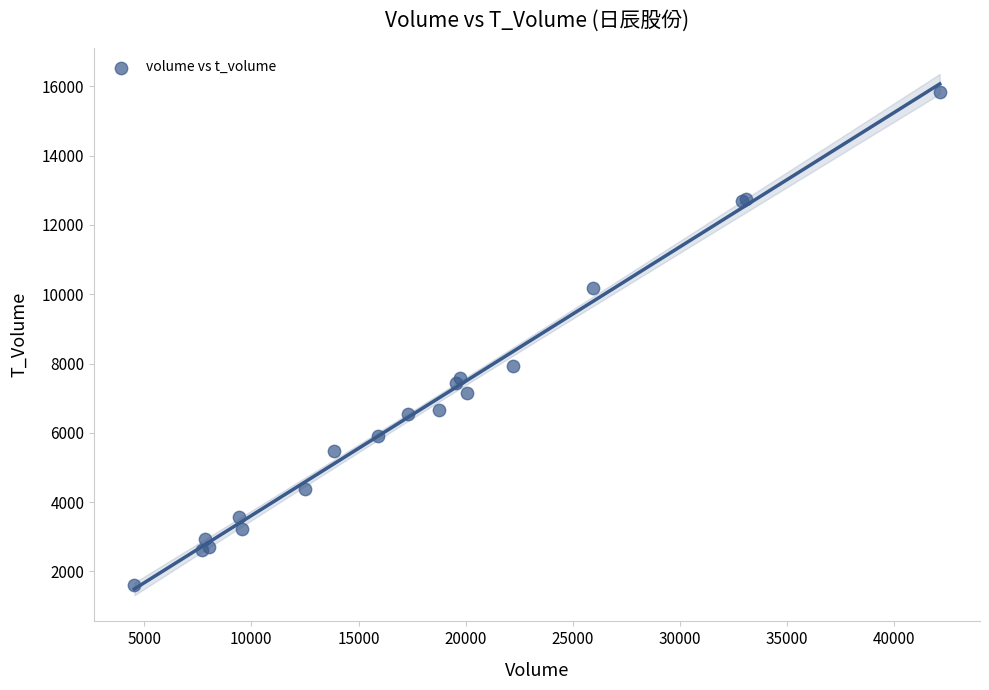

What Y value in the scatter plot is closest to 8718?

7934